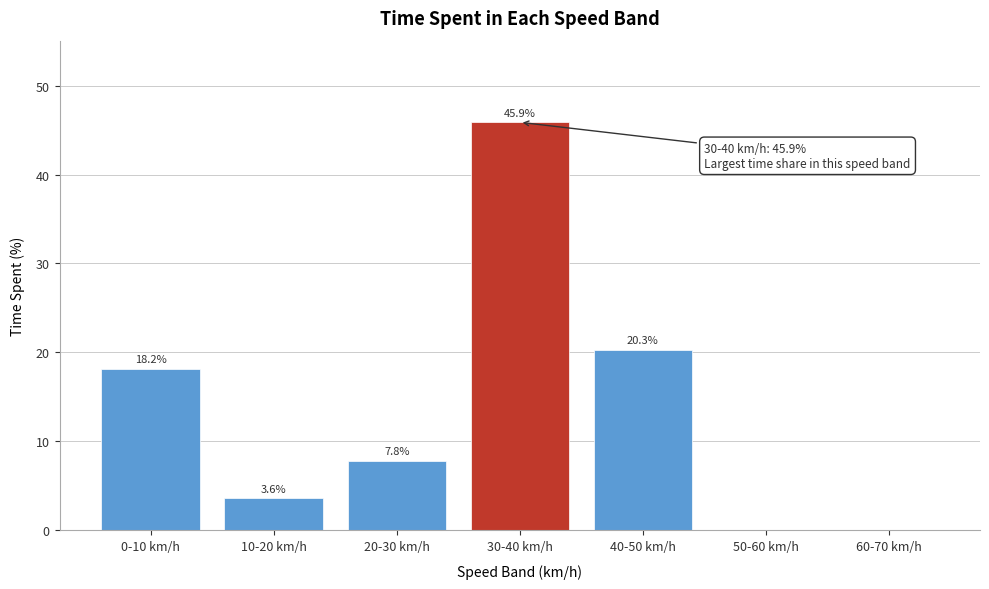

Reading left to right, what are all the values shown in this chart?

0-10 km/h=18.2	10-20 km/h=3.6	20-30 km/h=7.8	30-40 km/h=45.9	40-50 km/h=20.3	50-60 km/h=0.0	60-70 km/h=0.0